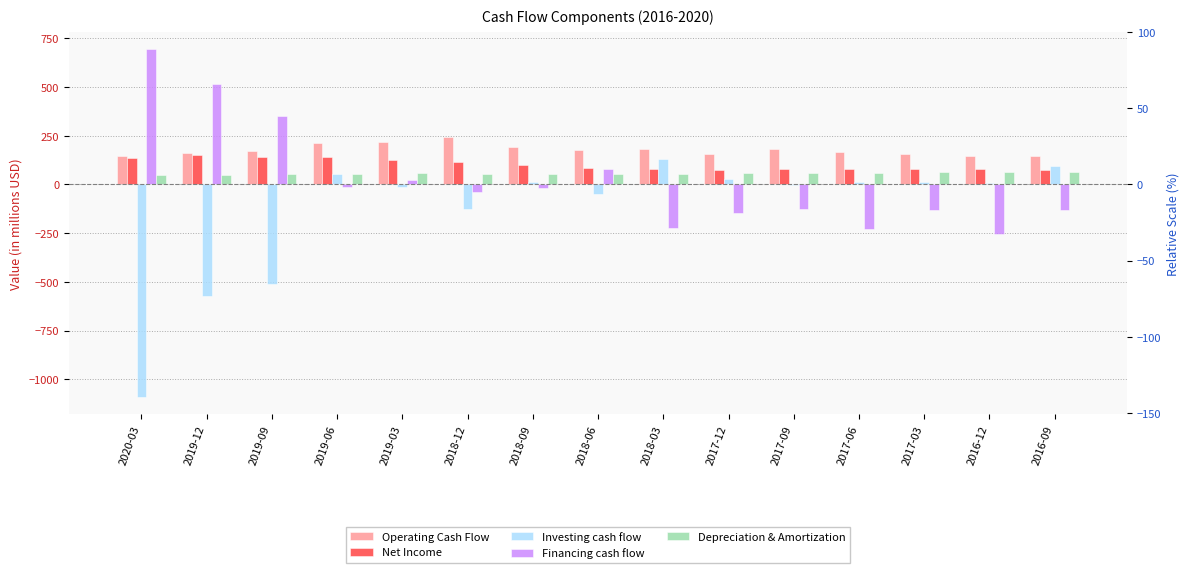

What are all the series names shown in the legend?

Operating Cash Flow, Net Income, Investing cash flow, Financing cash flow, Depreciation & Amortization